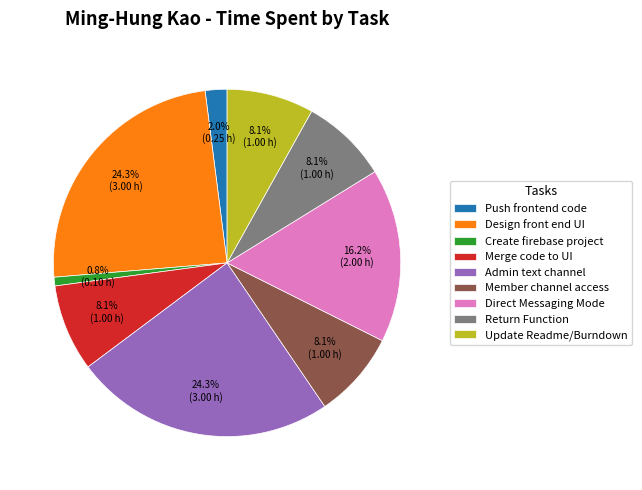

What is the ratio of the value at Return Function to the value at Design front end UI?

0.3